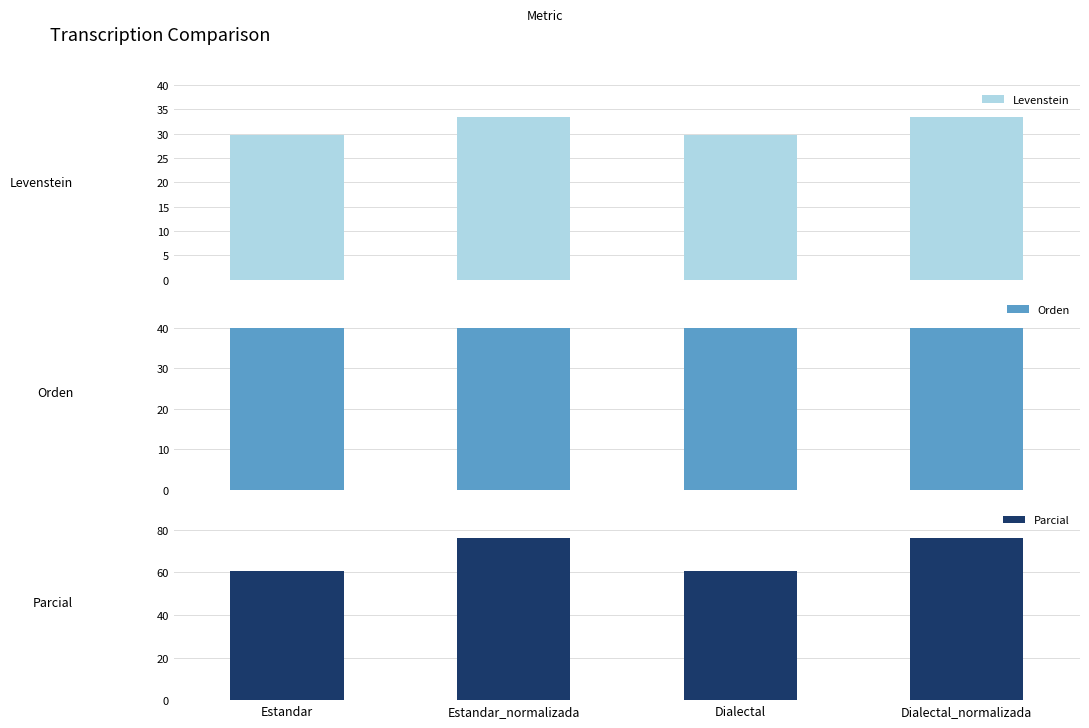

Does the chart contain stacked bars?

No